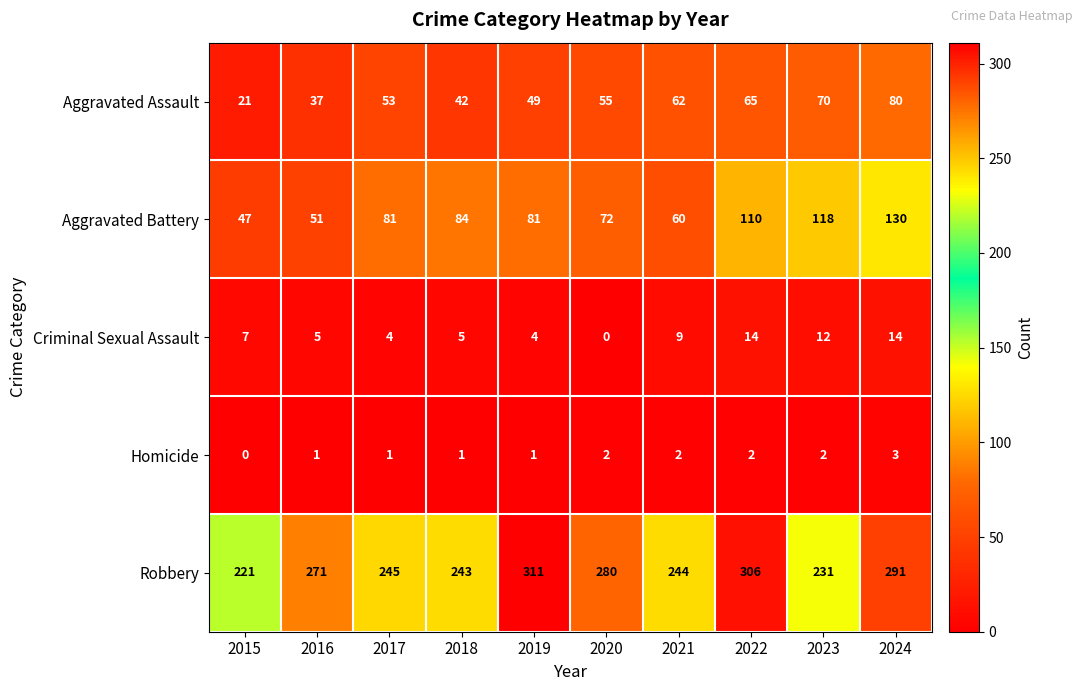

What is the sum of all Criminal Sexual Assault values?

74